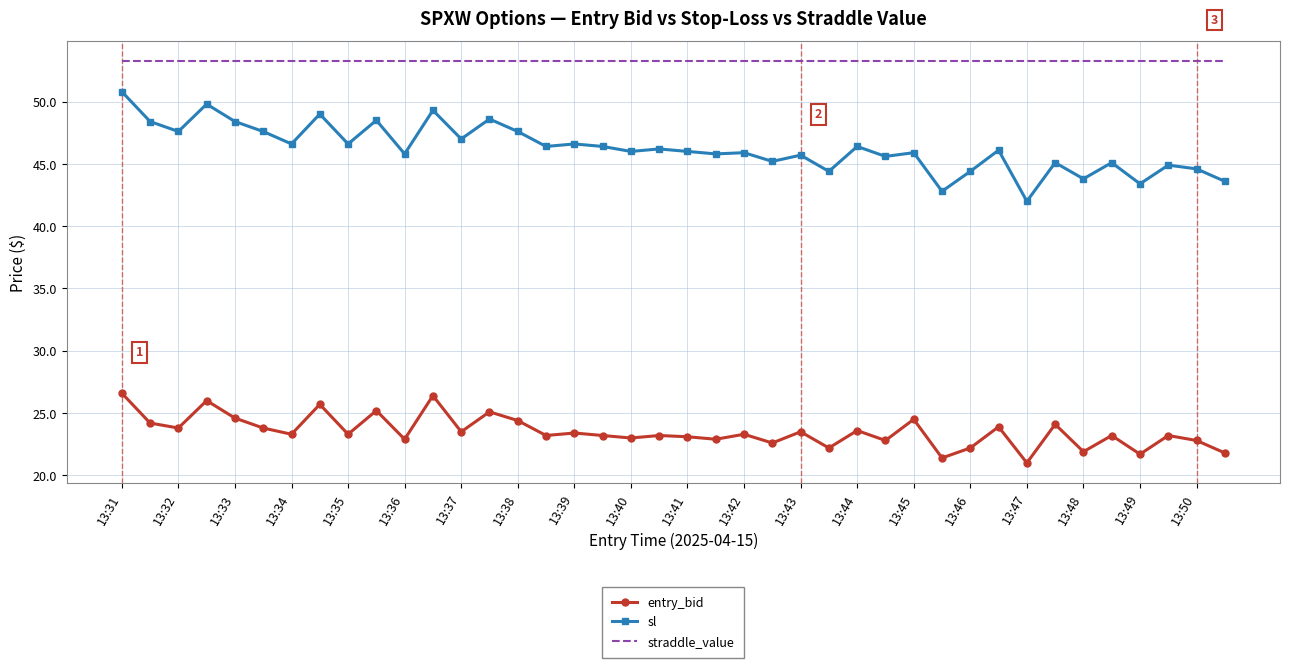

Rank the series by their maximum value, from highest to lowest.

straddle_value, sl, entry_bid